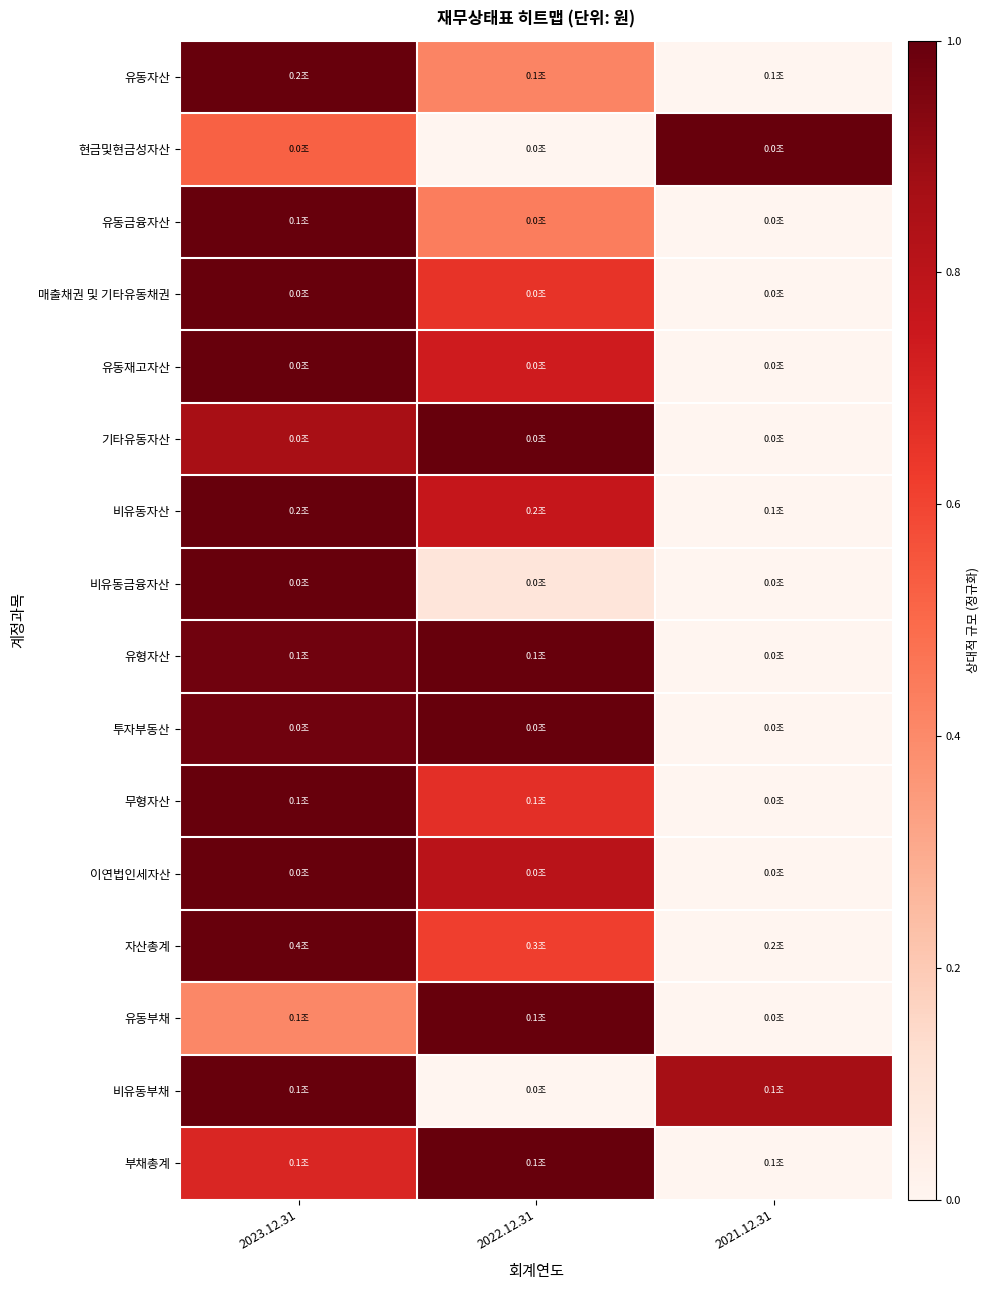

Count the number of data series in this chart.

16